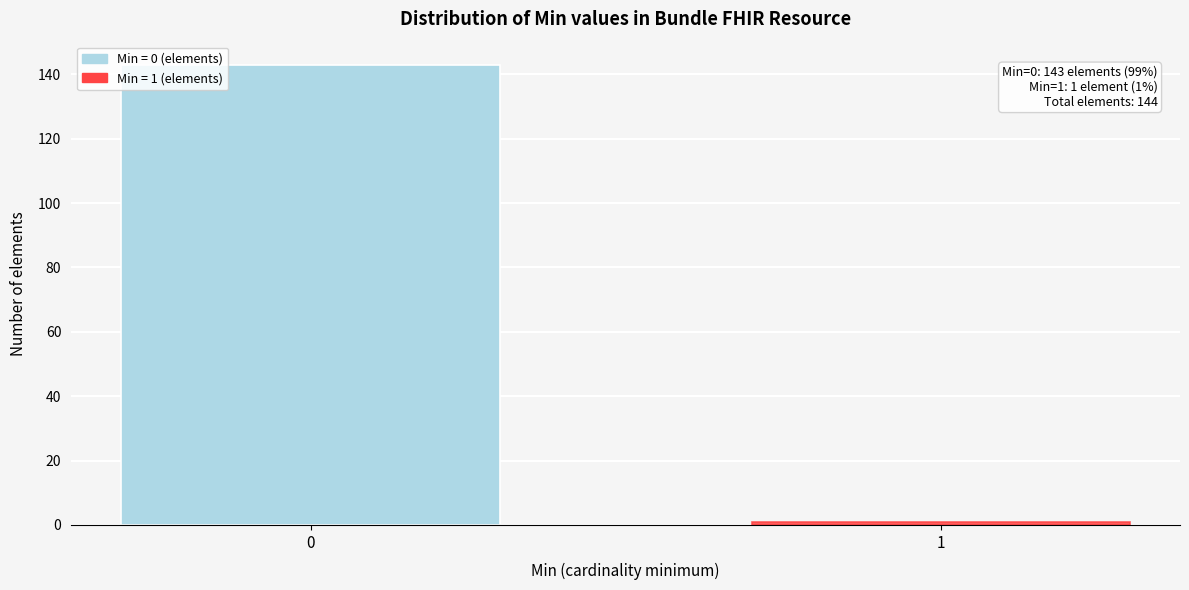

Reading right to left, transcribe all the data shown in this chart.

1=1	0=143